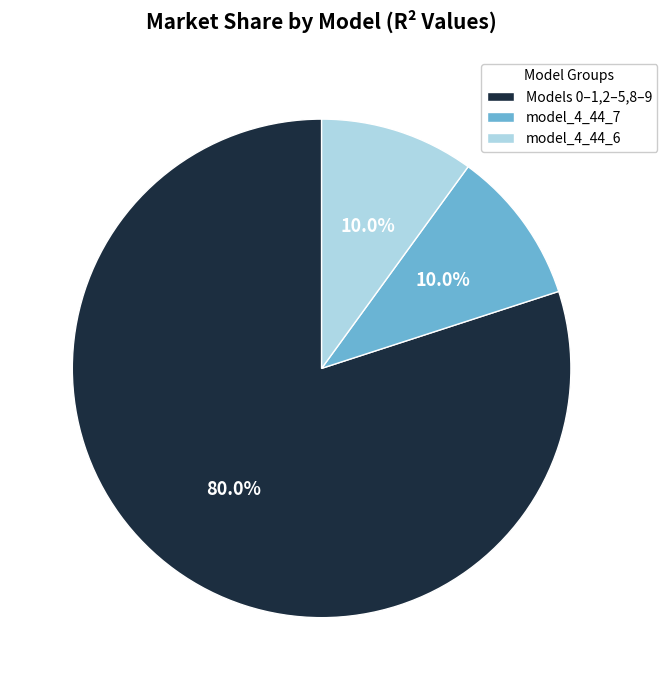

Which slice is the largest?

Models 0–1,2–5,8–9